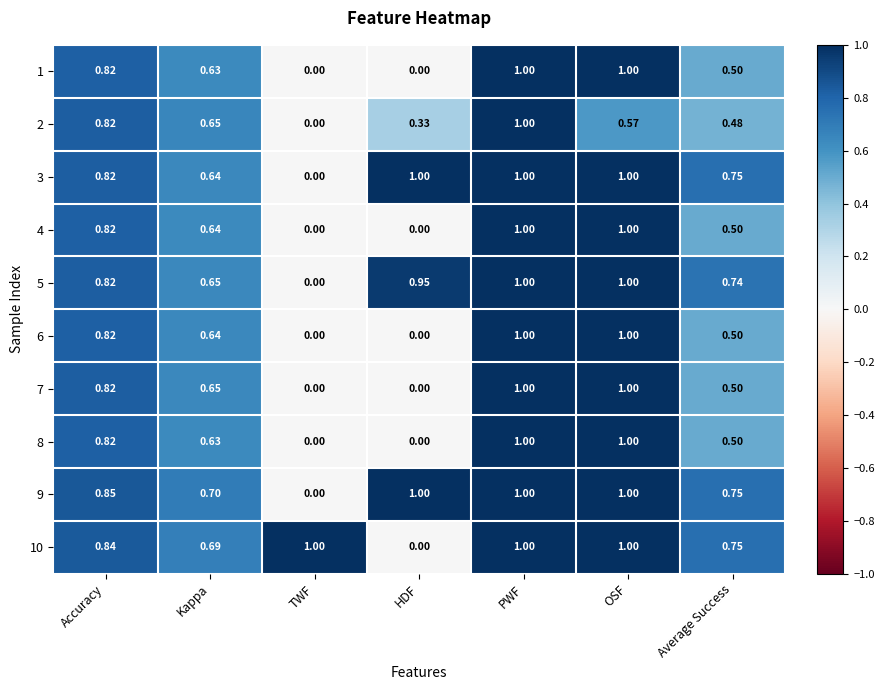

At which category is the sum across all series the highest?

PWF